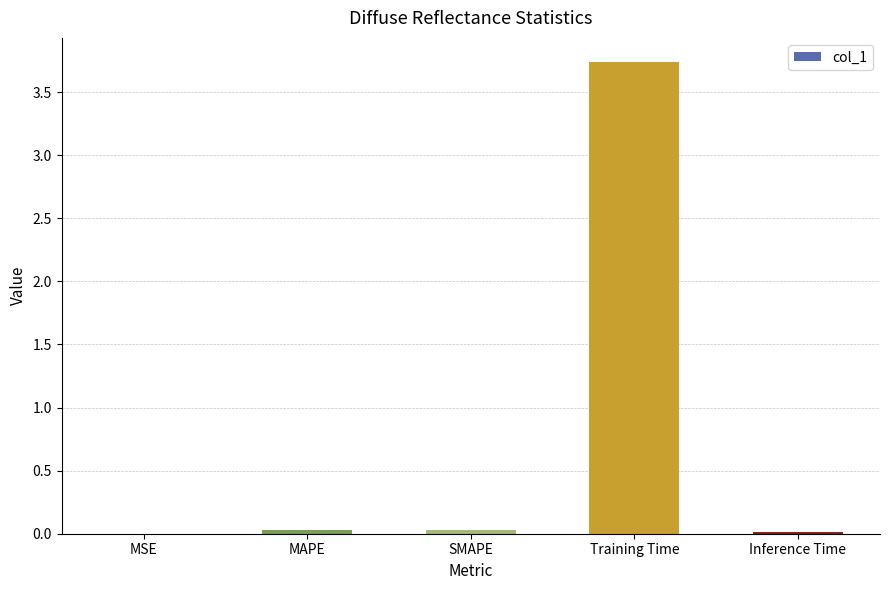

Between Inference Time and Training Time, which is larger?

Training Time